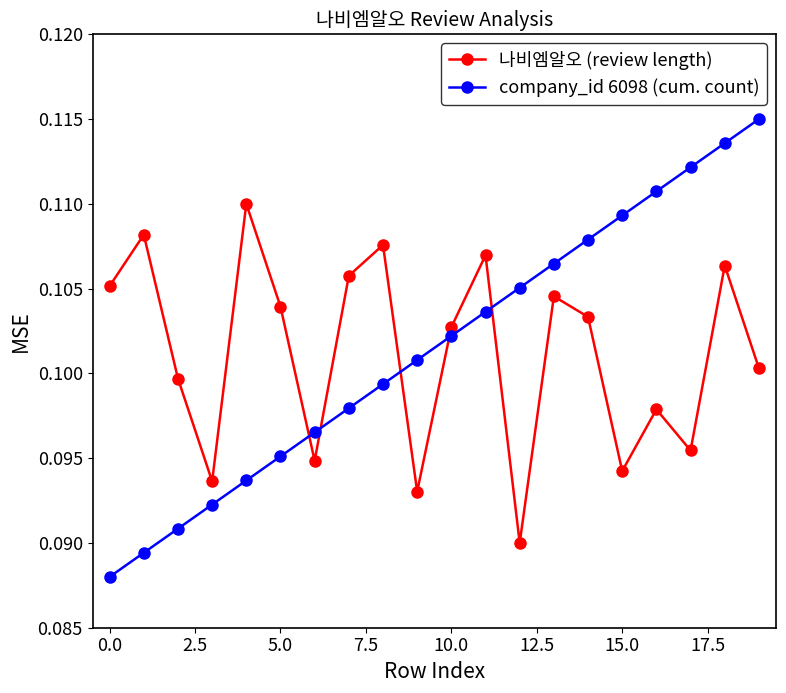

What is the sum of all 나비엠알오 (review length) values?

2.0